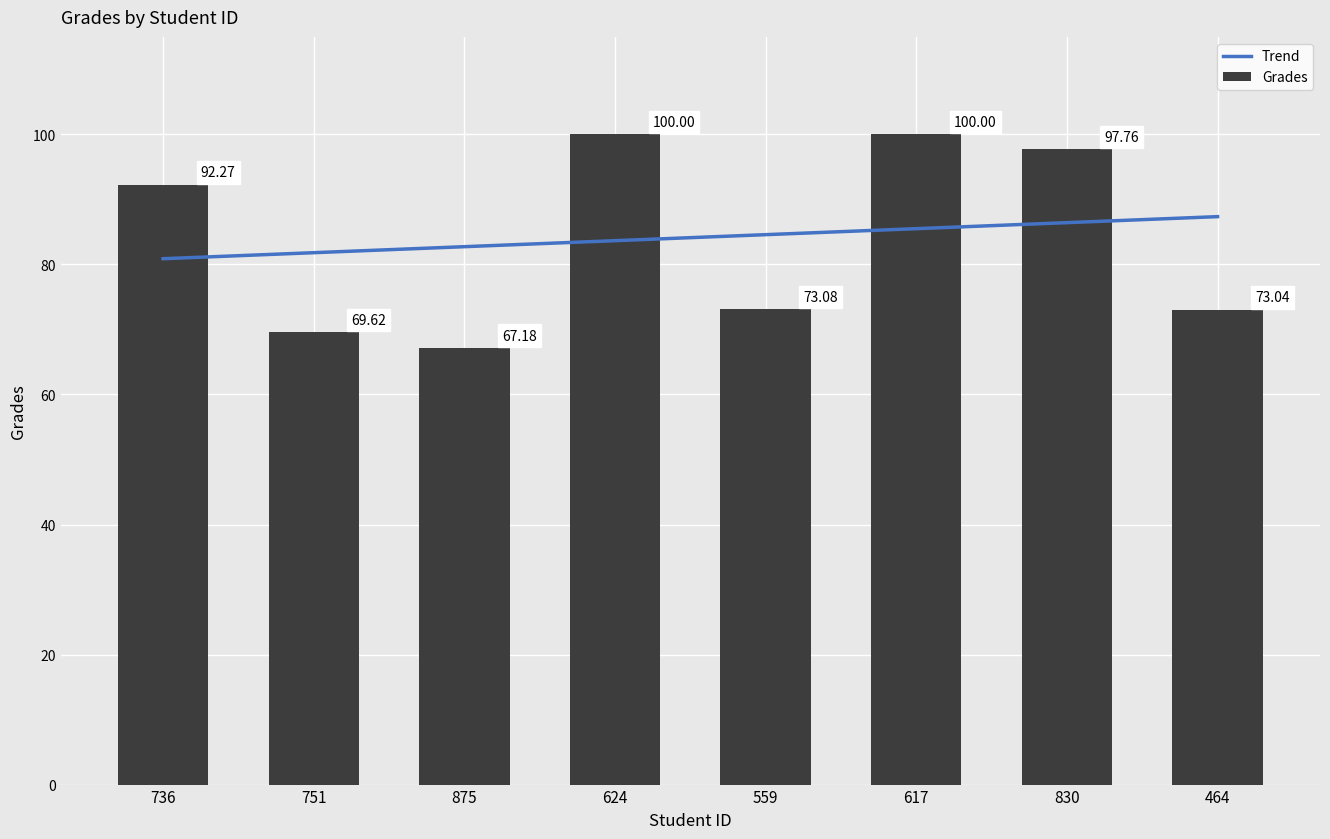

Reading right to left, list all the values displayed in this chart.

464=73.0	830=97.8	617=100.0	559=73.1	624=100.0	875=67.2	751=69.6	736=92.3